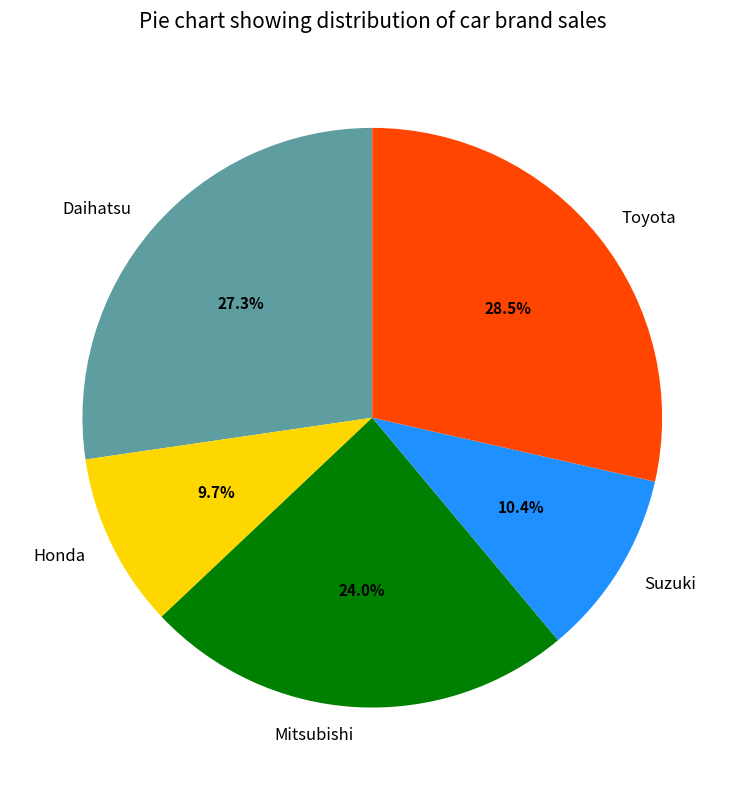

How many segments does this pie chart have?

5